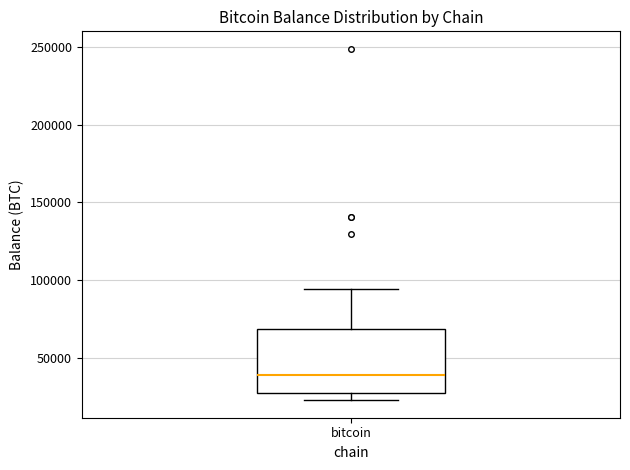

Transcribe this box plot: give where the median line is, the range the box spans, and where the two whiskers end, as read against the y-axis. The values are not printed on the chart, so give them approximately, as read against the axis.

median 40000, box 25000 to 70000, whiskers 25000 (just below the box's lower edge) to 95000